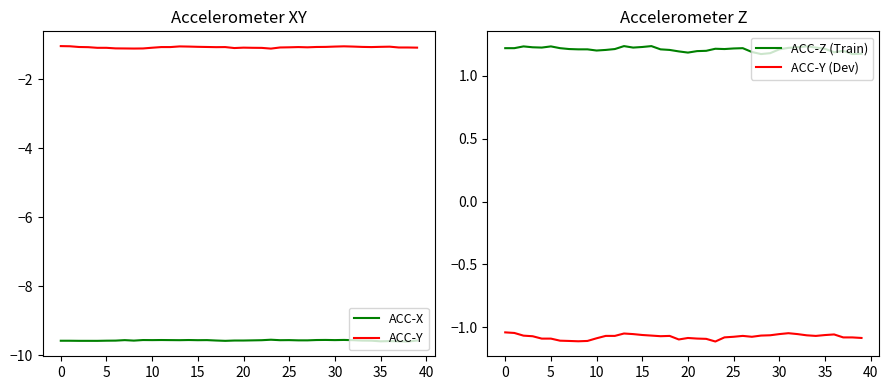

Which category has the highest value in the ACC-Z (Train) series?

16